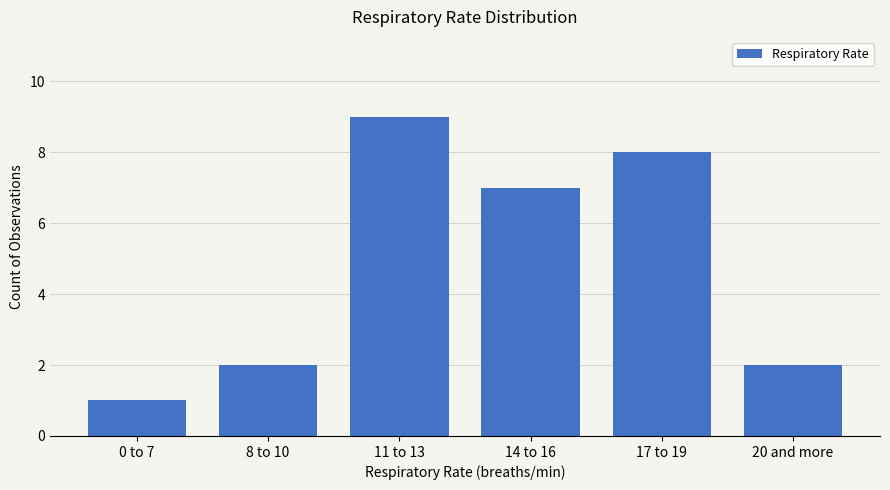

Is it true that the value at 14 to 16 is 7?

True